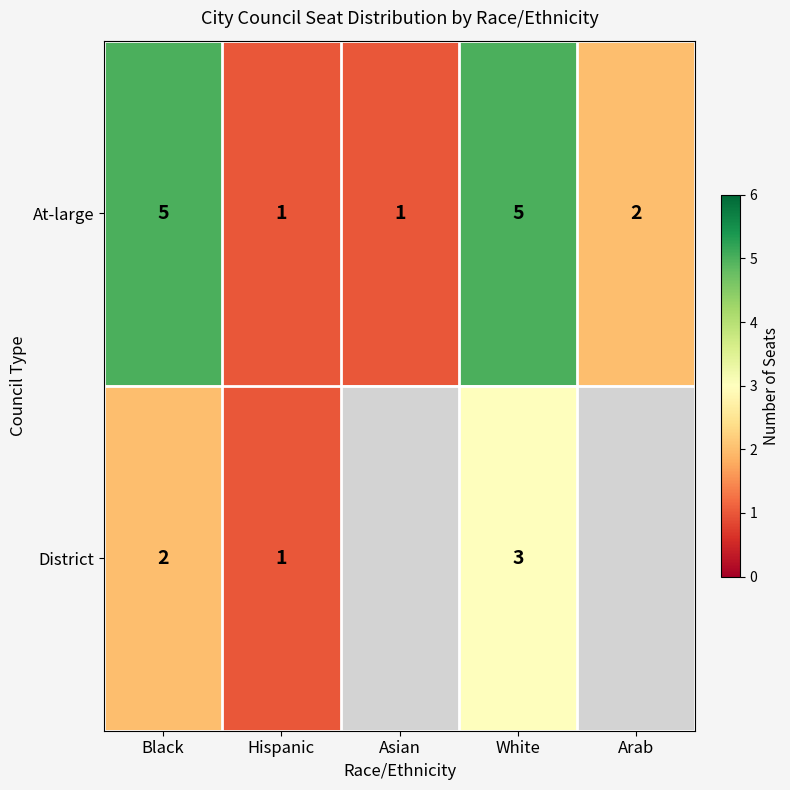

What is the highest value of the At-large series?

5